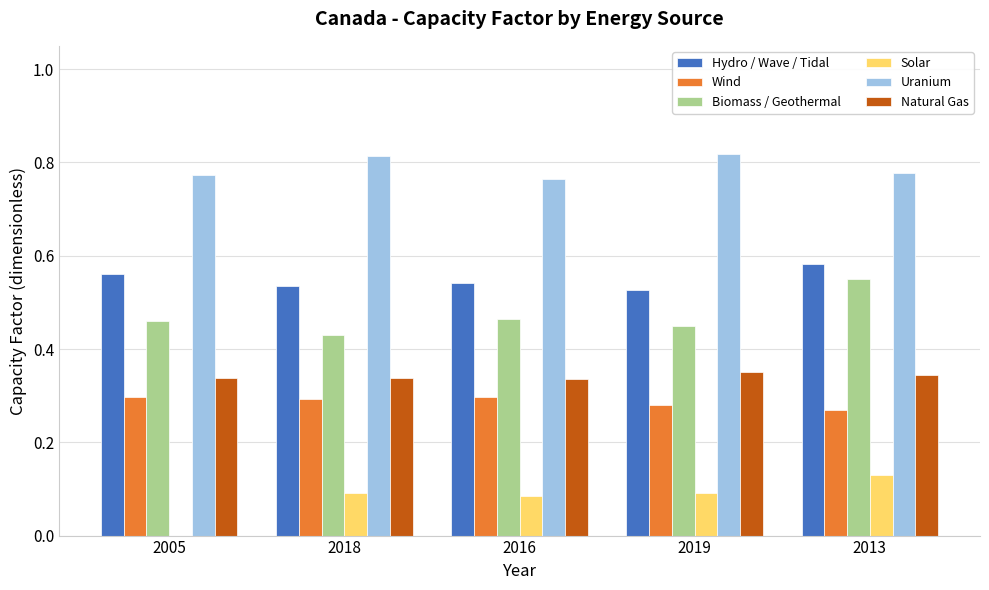

The Solar series shows 0.0 at 2005. True or false?

True